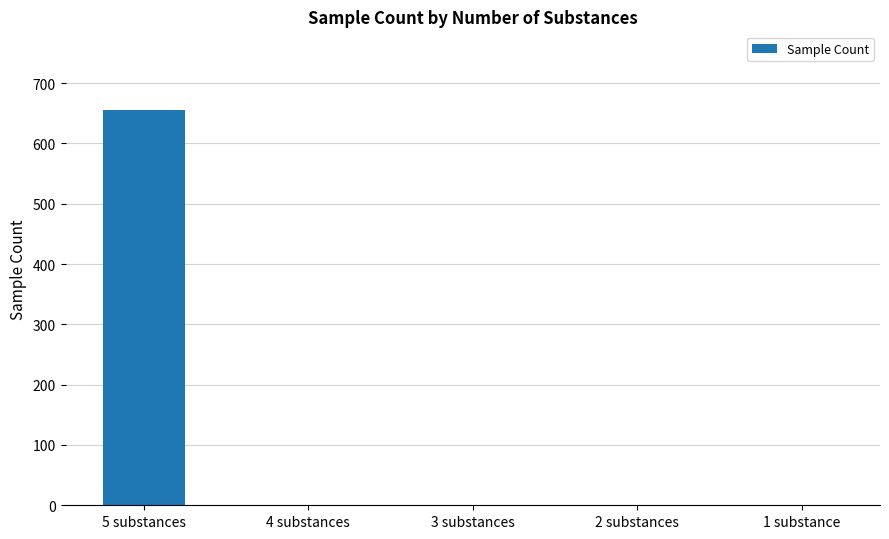

Is it true that the value at 1 substance is 0?

True